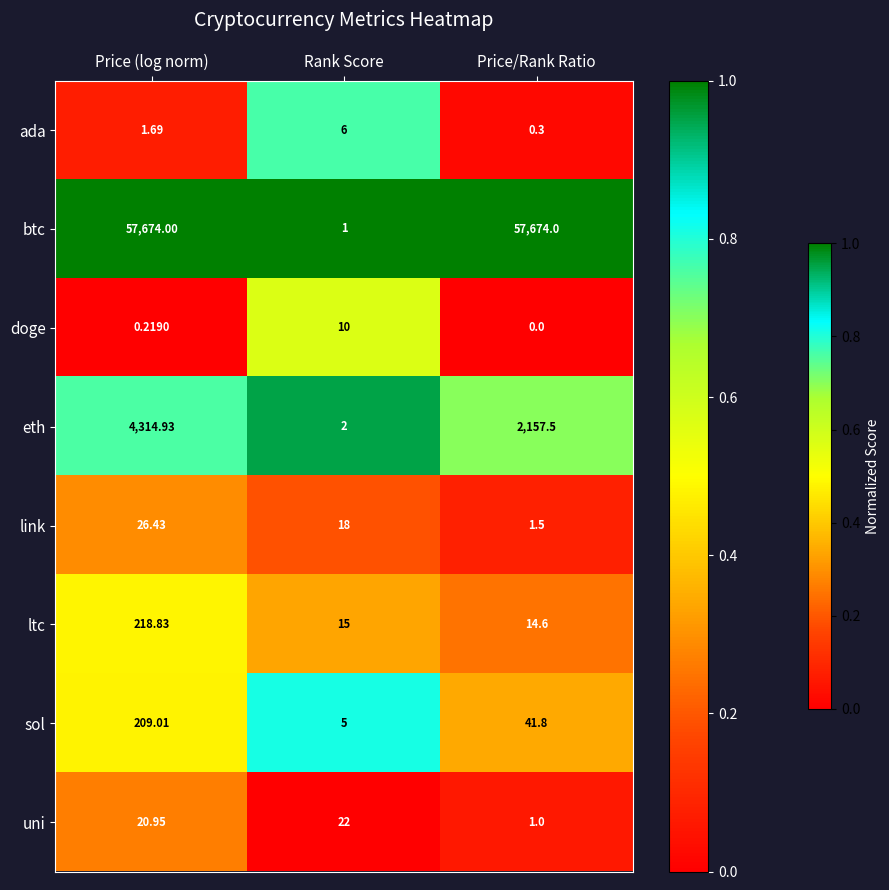

How many data points does each series have?

3